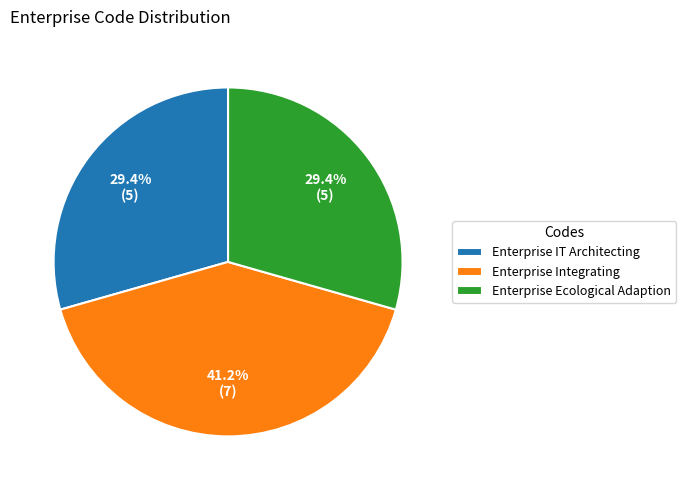

To the nearest percent, what percentage of the pie is Enterprise Ecological Adaption?

29%